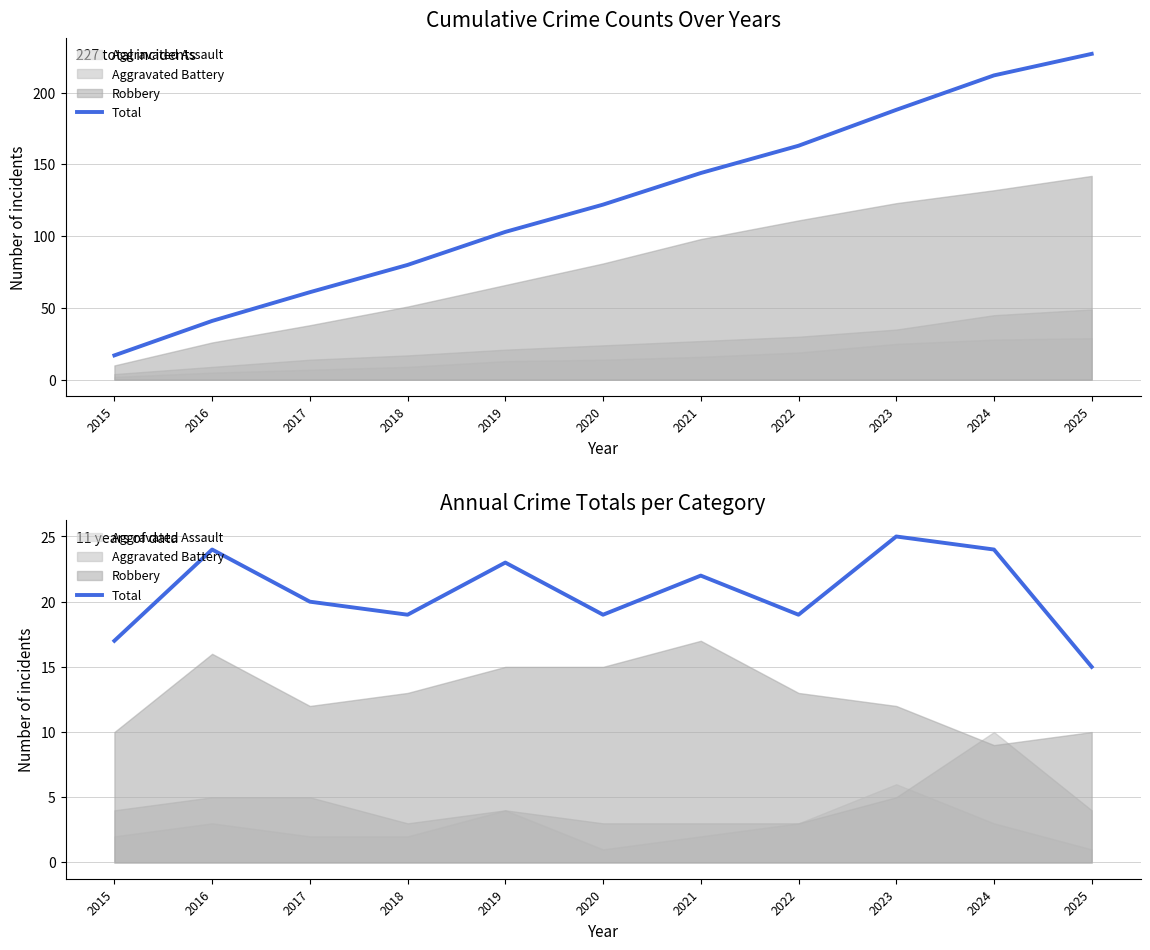

At which category does the data reach its first local peak?

2016